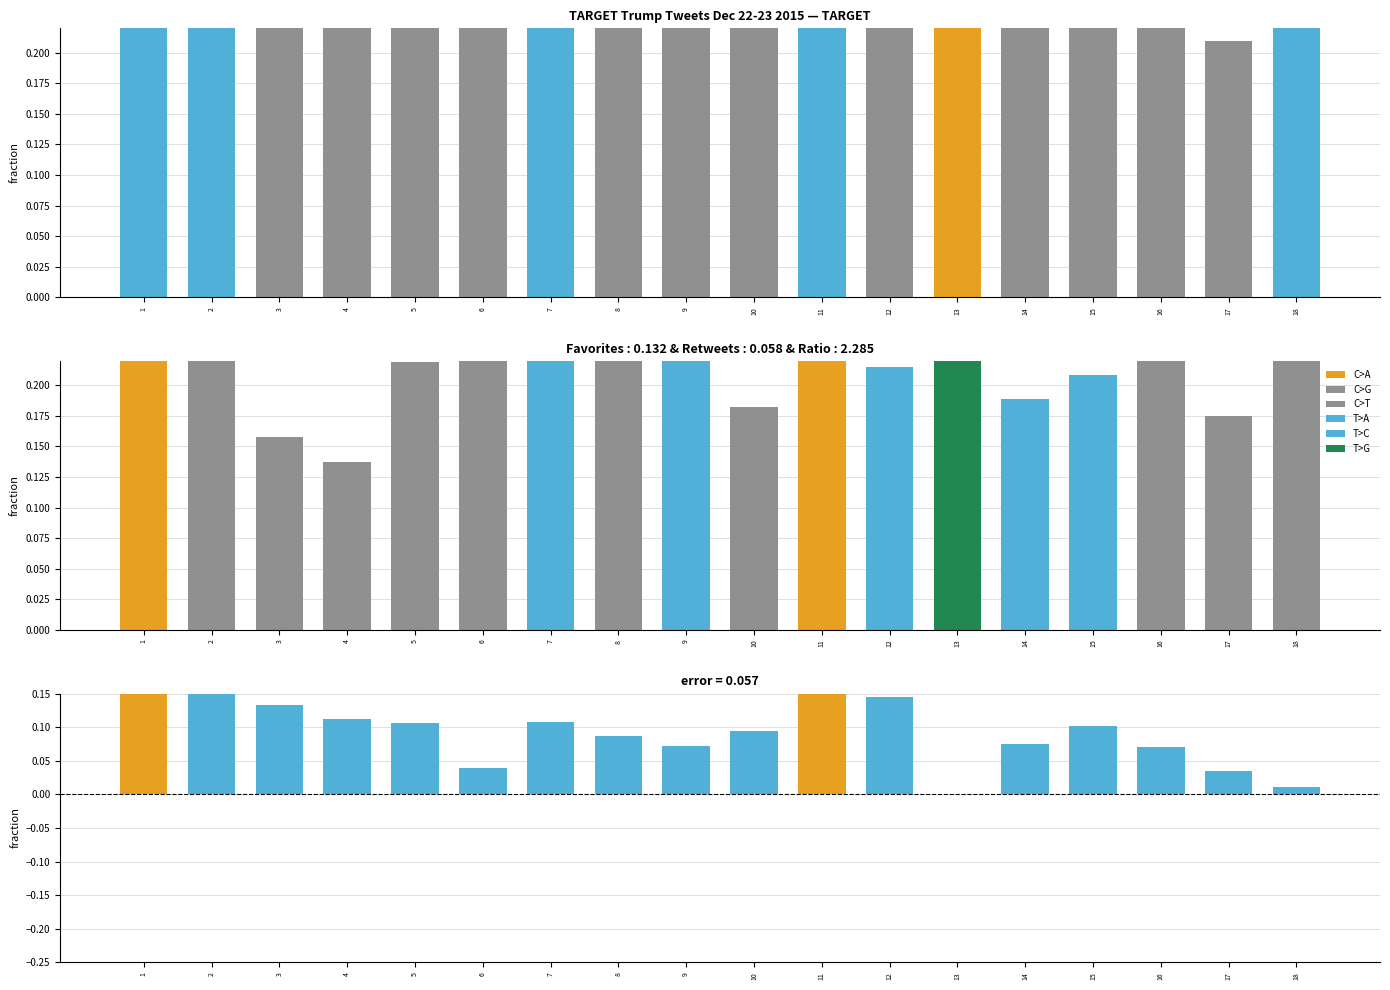

Which has a higher value, 2 or 7?

2